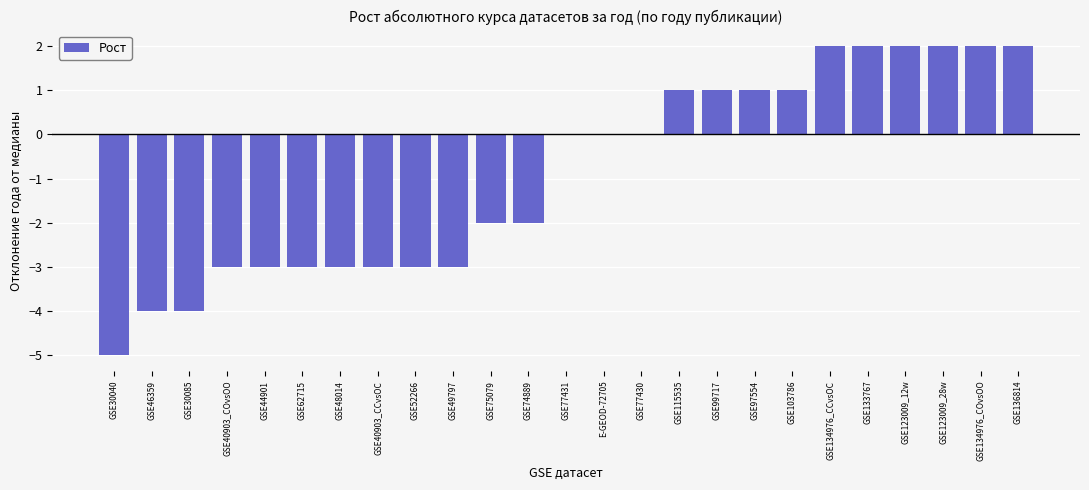

The value at GSE115535 is 1. True or false?

True